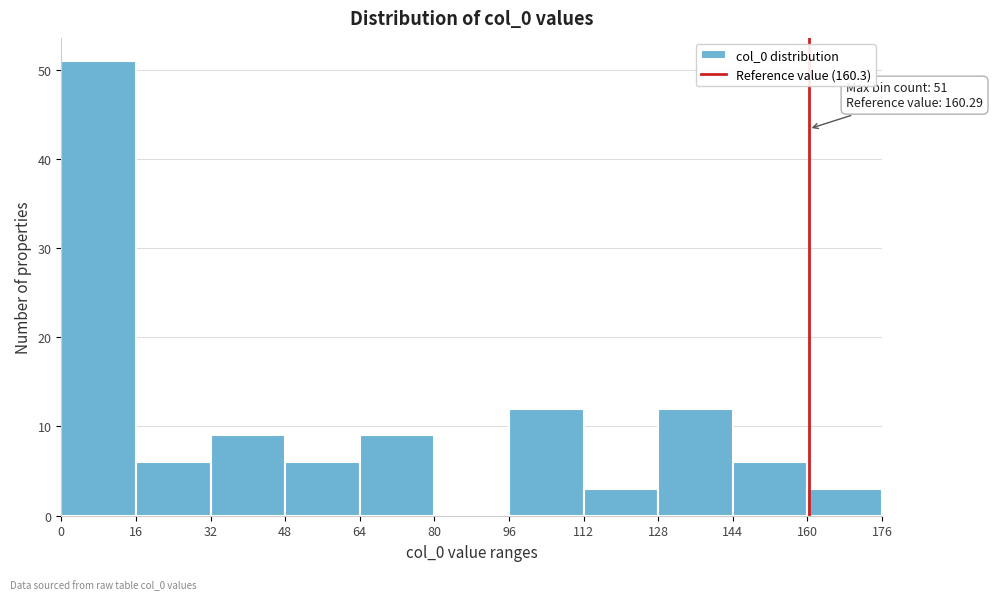

Which range on the x-axis has the tallest bar?

0 to 16